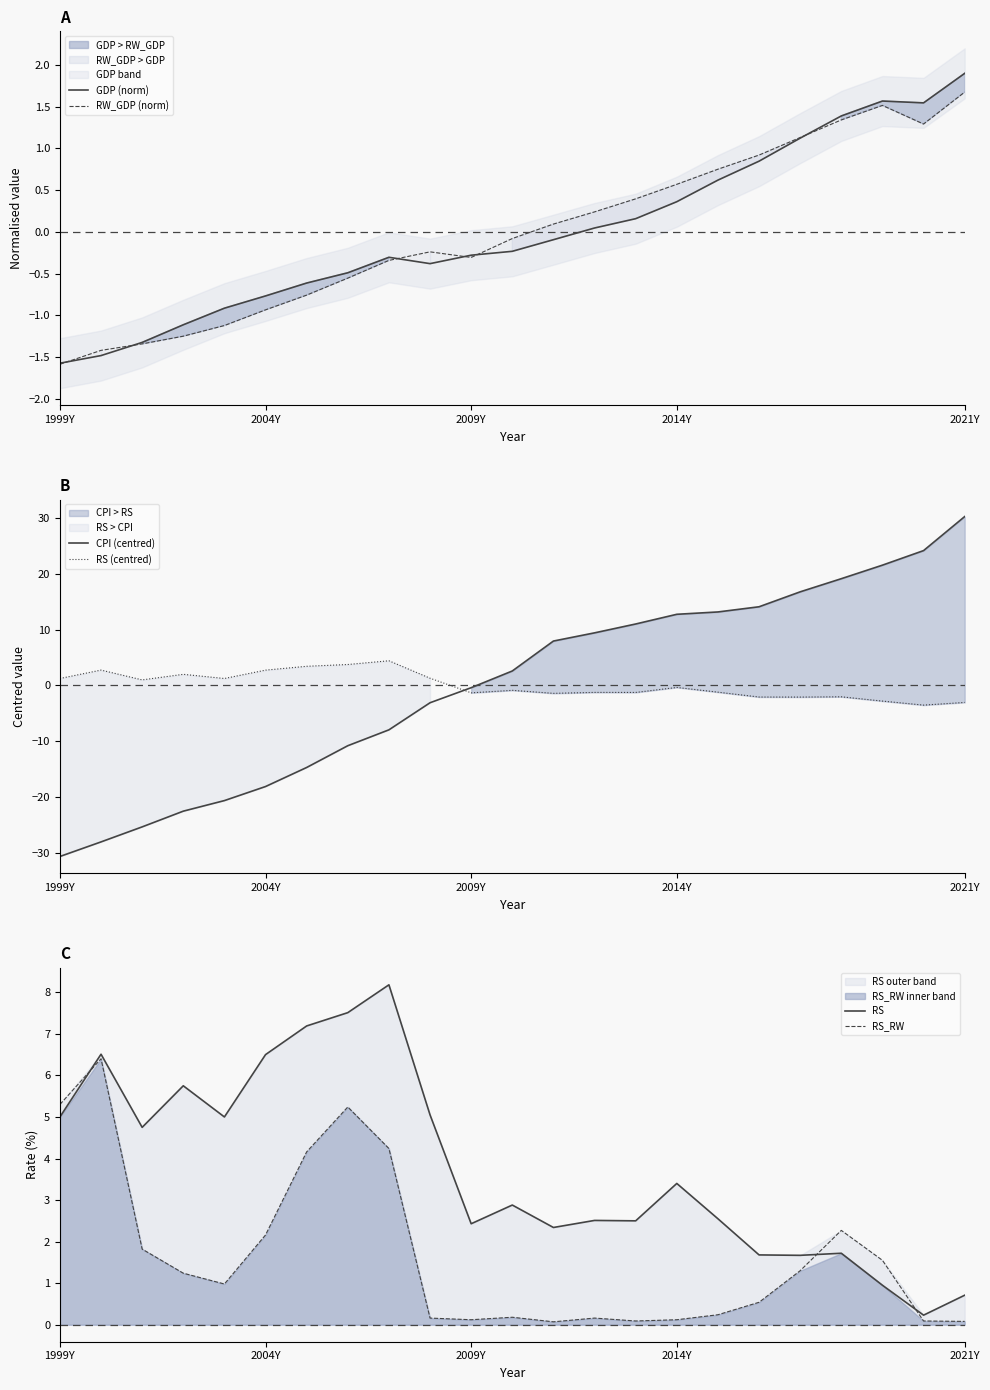

The value of RW_GDP (norm) at 1999Y is -1.6. True or false?

True